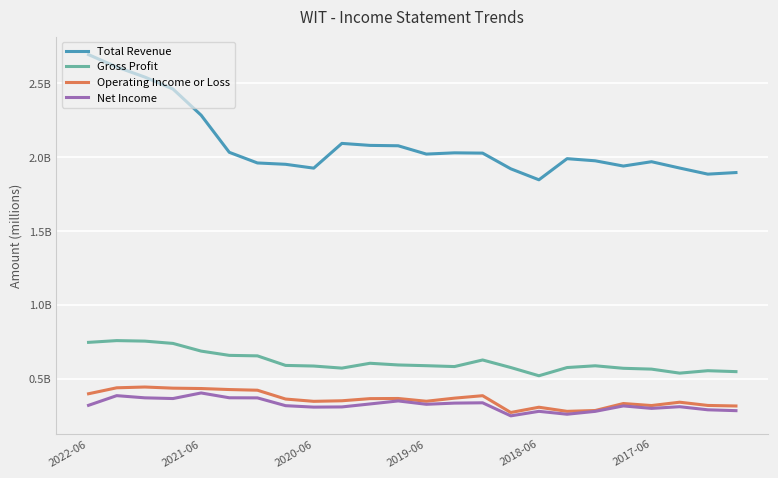

Does the chart have visible grid lines?

Yes